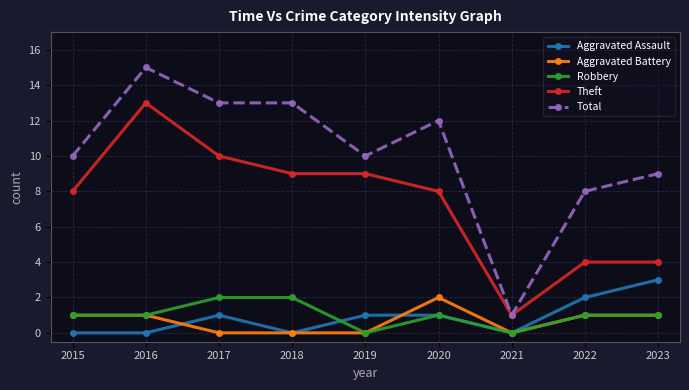

What is the total value across all series at 2016?

30